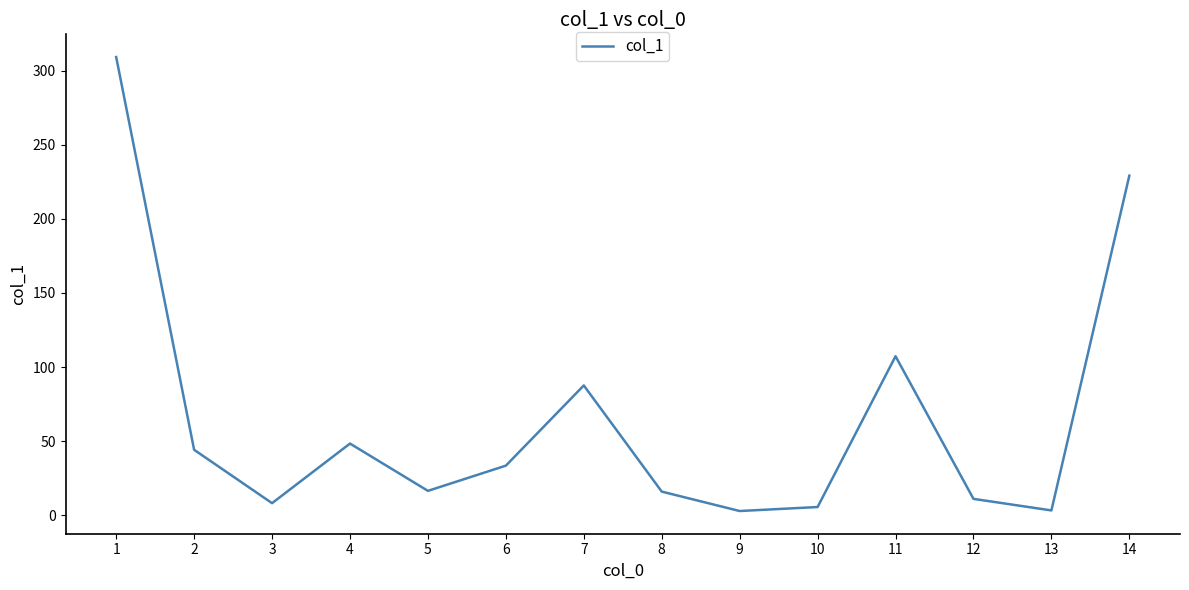

What is the difference between the maximum and minimum values?

306.2